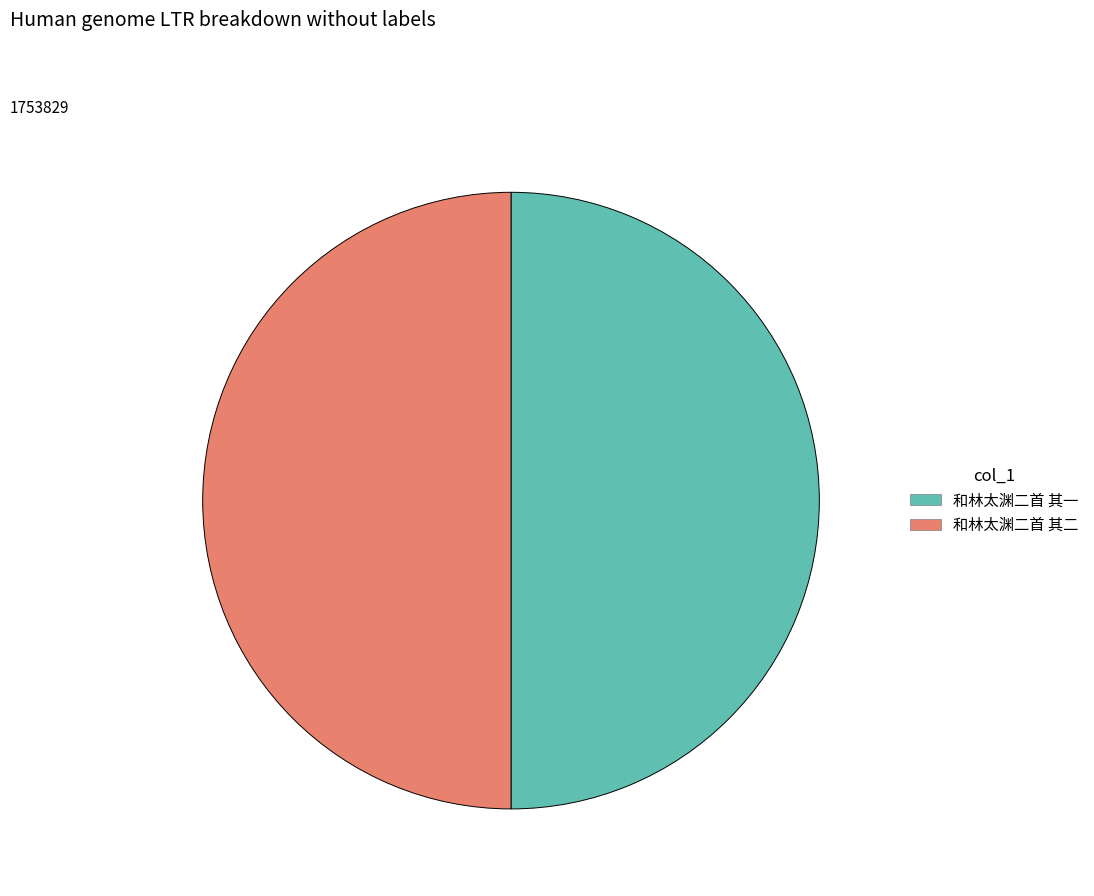

True or false: 和林太渊二首 其二 accounts for 57% of the total.

False